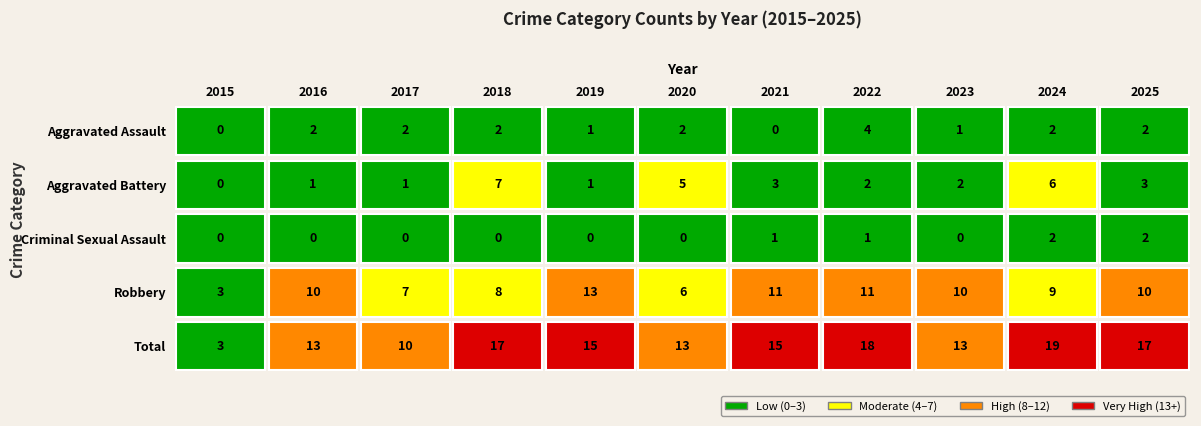

The Aggravated Battery series shows 2 at 2016. True or false?

False